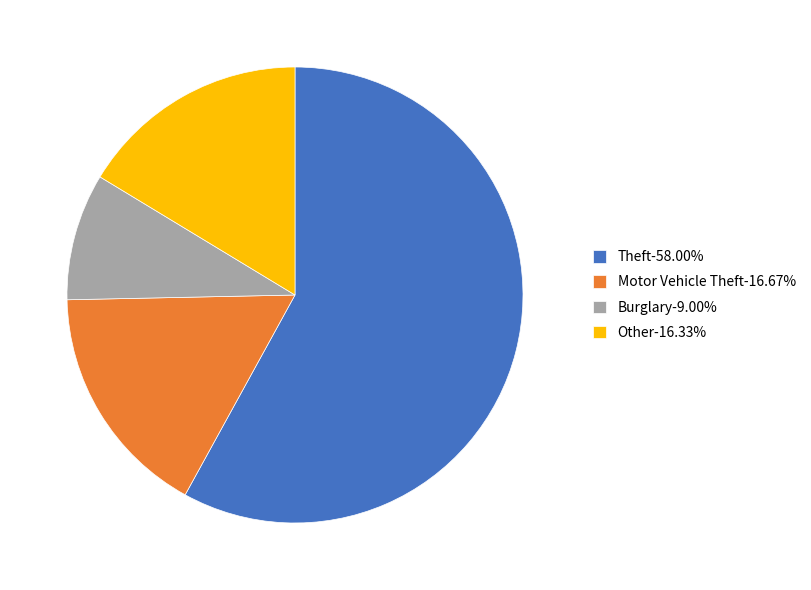

Combined, do Burglary-9.00% and Motor Vehicle Theft-16.67% account for over 50%?

No